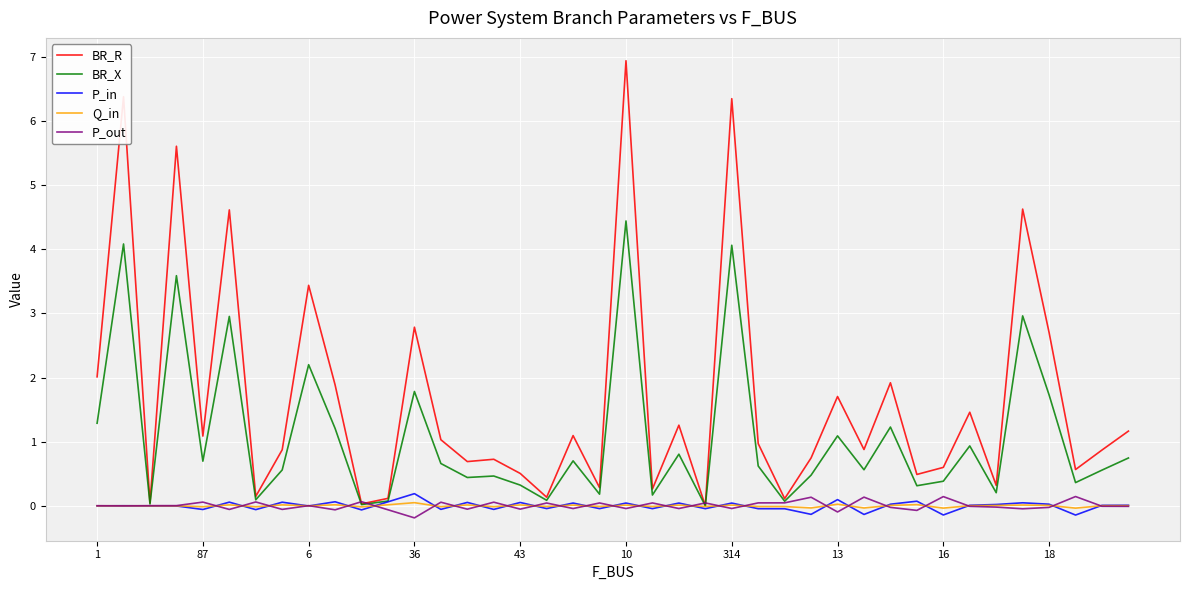

Which series has the largest range (max minus min)?

BR_R